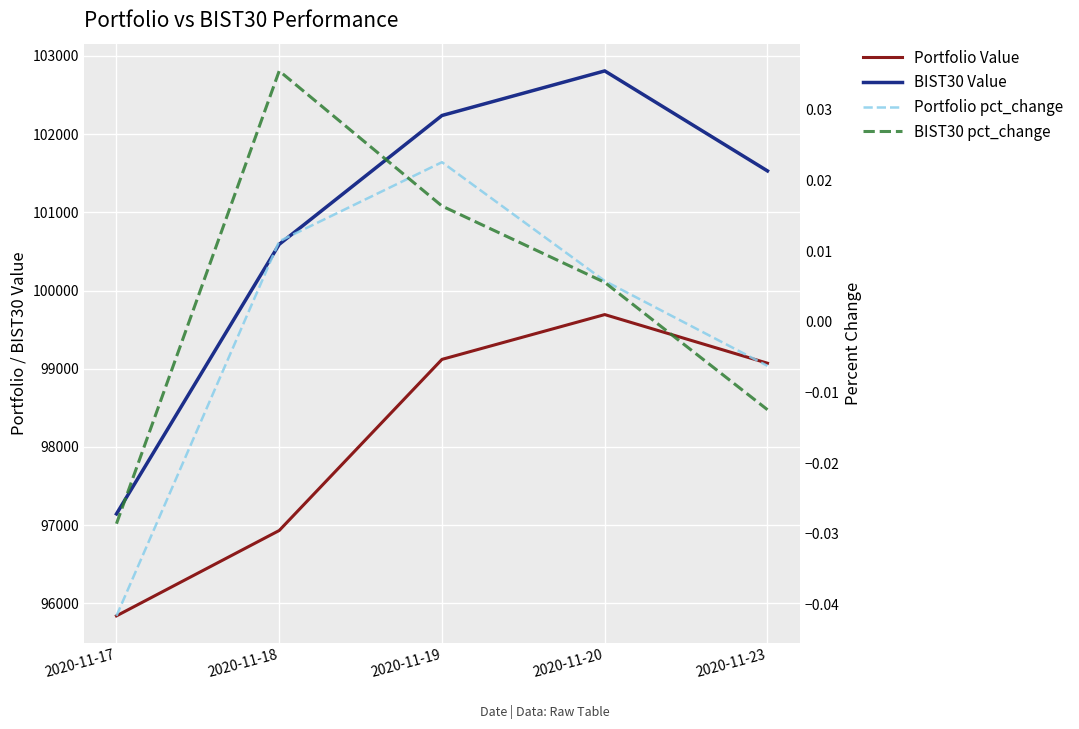

Reading left to right, extract all data points from this chart.

Portfolio Value: 2020-11-17=95839.3	2020-11-18=96930.9	2020-11-19=99119.4	2020-11-20=99692.2	2020-11-23=99070.3
BIST30 Value: 2020-11-17=97143.1	2020-11-18=100590.9	2020-11-19=102238.3	2020-11-20=102808.3	2020-11-23=101529.3
Portfolio pct_change: 2020-11-17=-0.0	2020-11-18=0.0	2020-11-19=0.0	2020-11-20=0.0	2020-11-23=-0.0
BIST30 pct_change: 2020-11-17=-0.0	2020-11-18=0.0	2020-11-19=0.0	2020-11-20=0.0	2020-11-23=-0.0